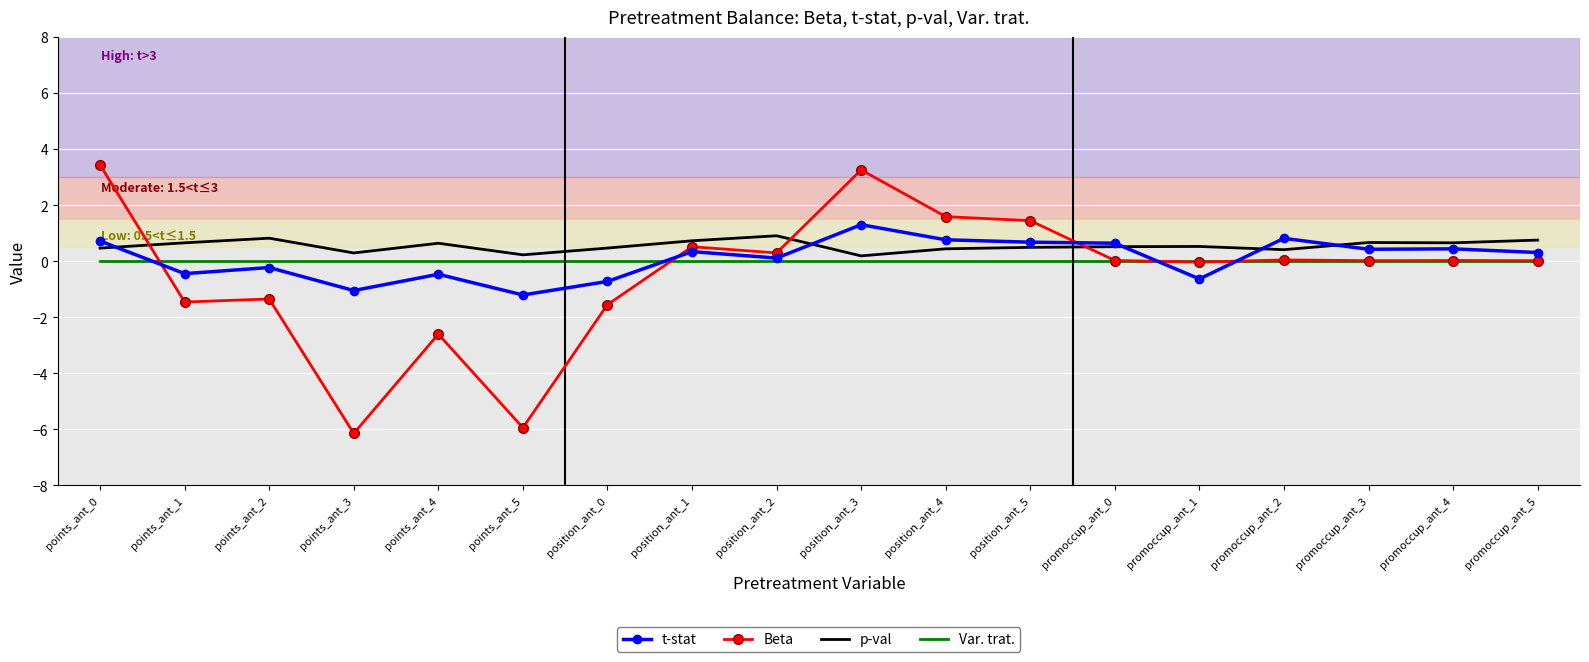

What is the spread (max minus min) of values at promoccup_ant_4?

0.6